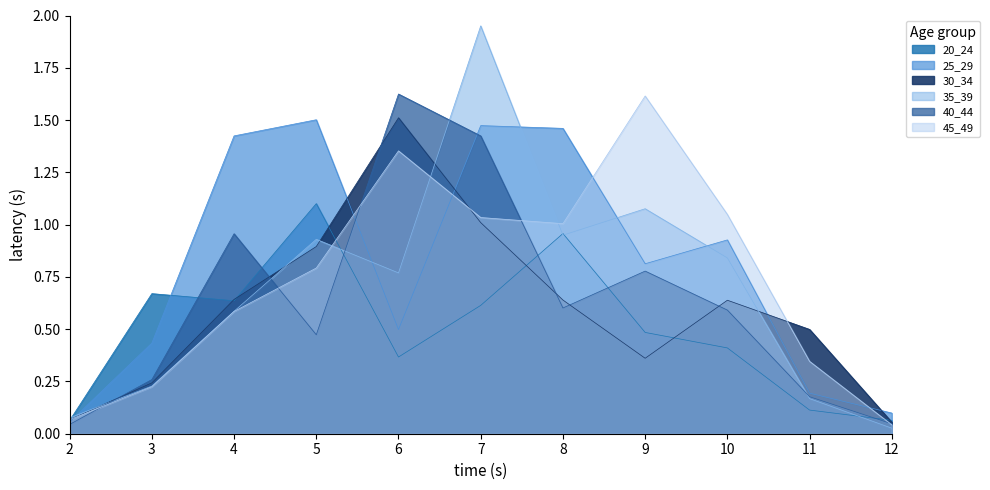

What is the difference between the maximum and minimum values in the 35_39 series?

1.9